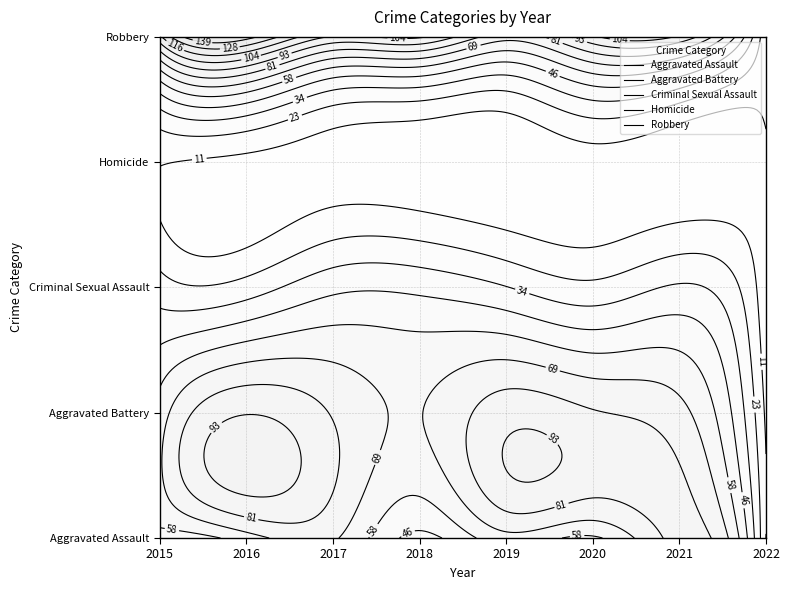

How many distinct data groups are displayed?

5